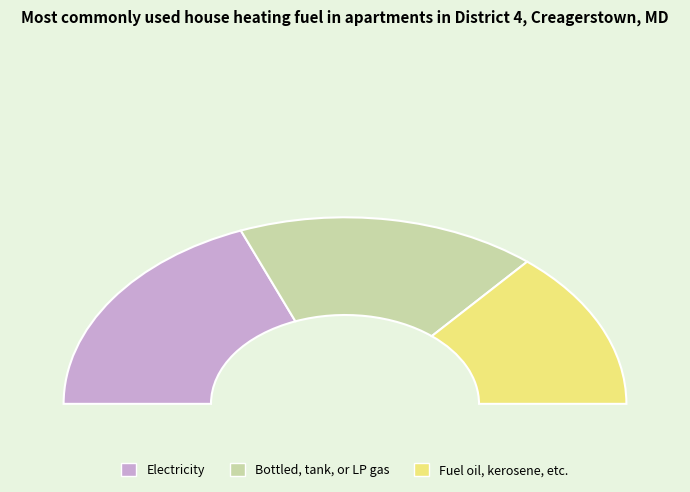

True or false: 10 accounts for 30% of the total.

False